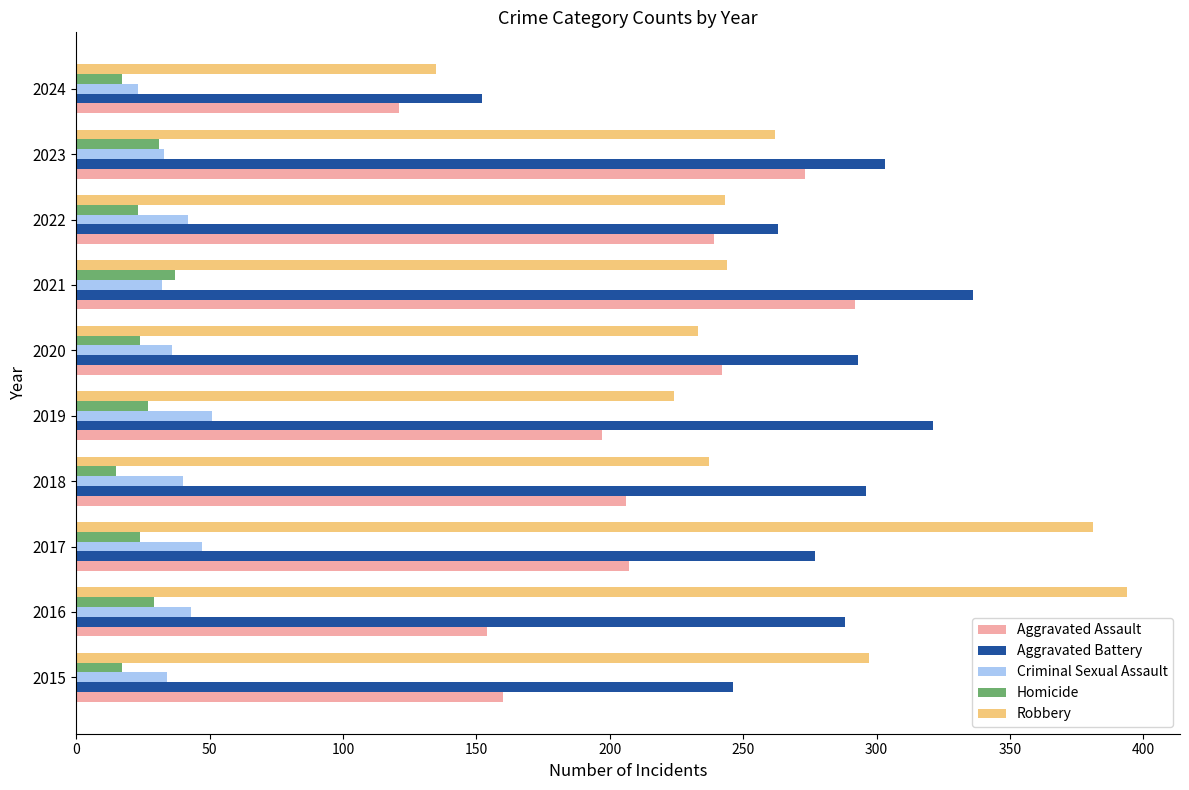

Is the value of Criminal Sexual Assault at 2018 greater than the value of Aggravated Assault at 2021?

No